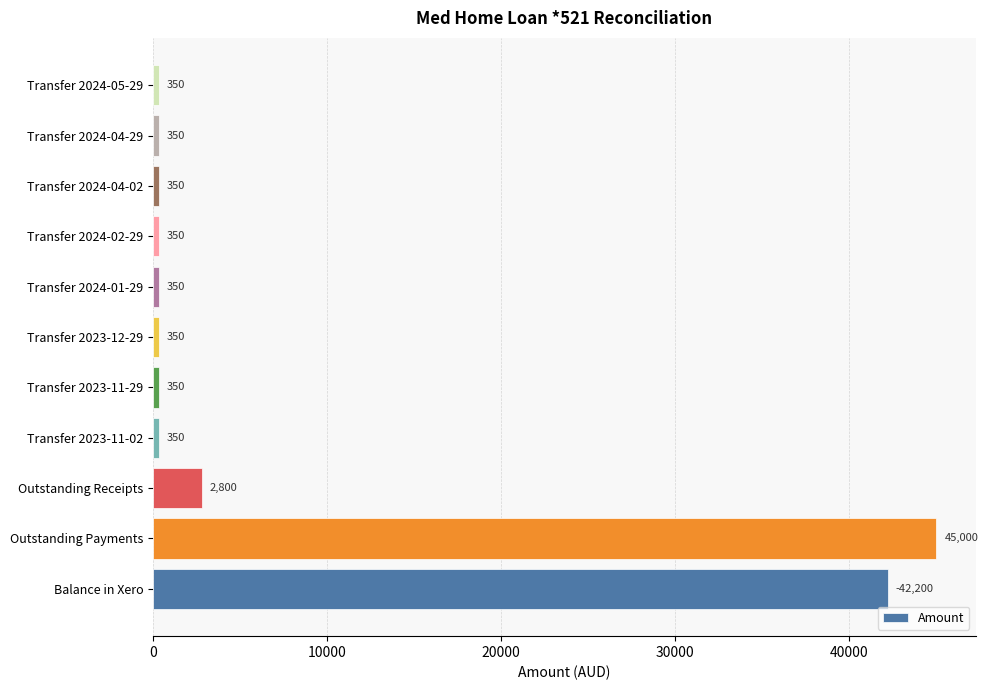

The value at Transfer 2023-12-29 is 350. True or false?

True